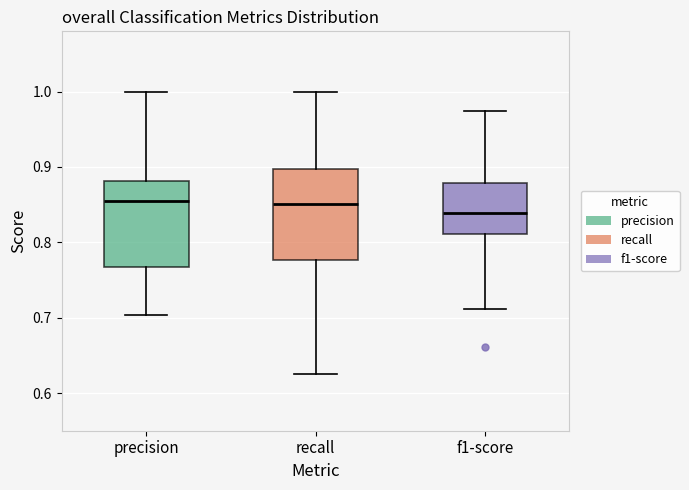

Reading left to right, read every box against the y-axis: the position of its median line, the range the box covers, and the ends of its whiskers. The values are not printed on the chart, so give them approximately, as read against the axis.

precision: median 0.85, box 0.77 to 0.88, whiskers 0.70 to 1.00
recall: median 0.85, box 0.78 to 0.90, whiskers 0.63 to 1.00
f1-score: median 0.84, box 0.81 to 0.88, whiskers 0.71 to 0.97